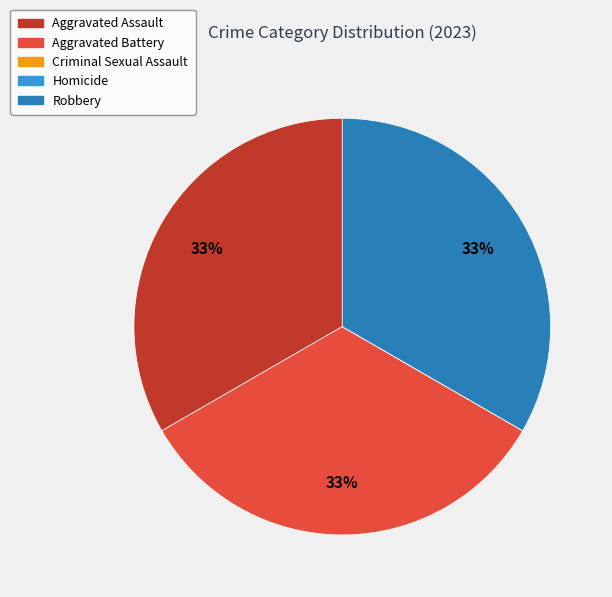

Does any single category account for the majority?

No